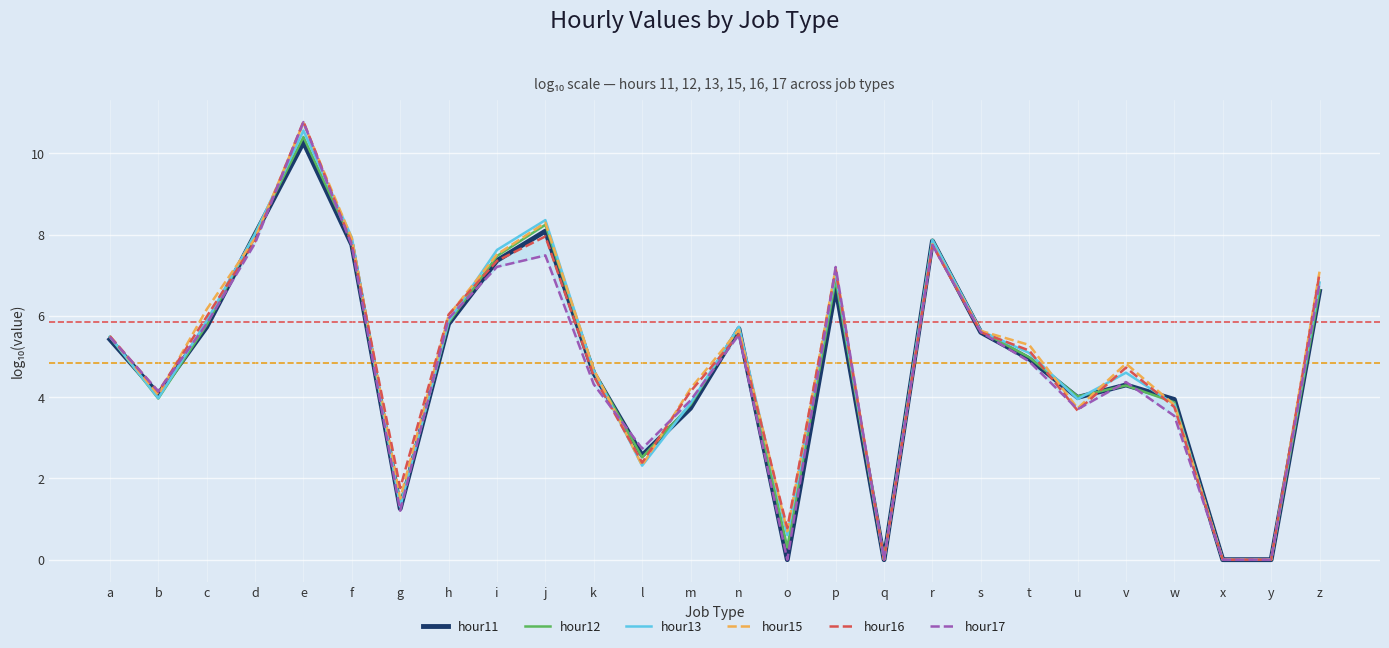

True or false: hour13 and hour15 intersect in this chart.

True